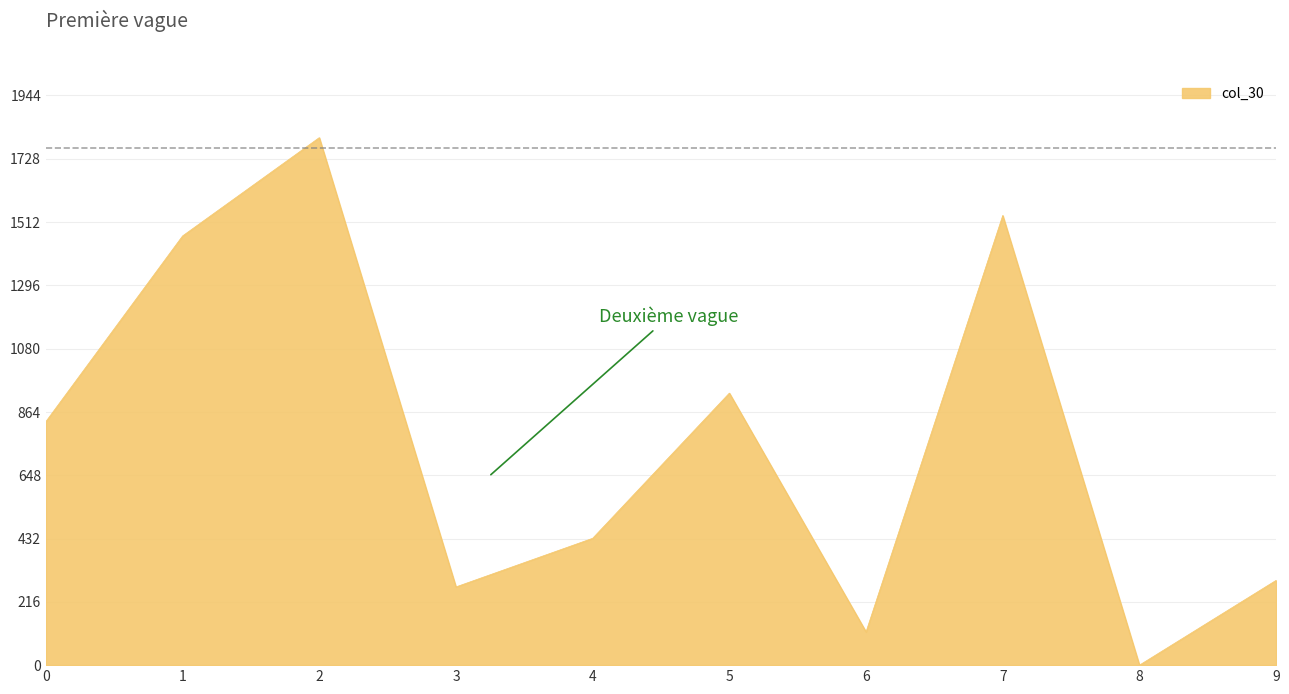

Reading left to right, list all the values displayed in this chart.

0=831.1	1=1464.6	2=1800.0	3=266.9	4=432.8	5=928.2	6=113.6	7=1534.4	8=0.0	9=289.4